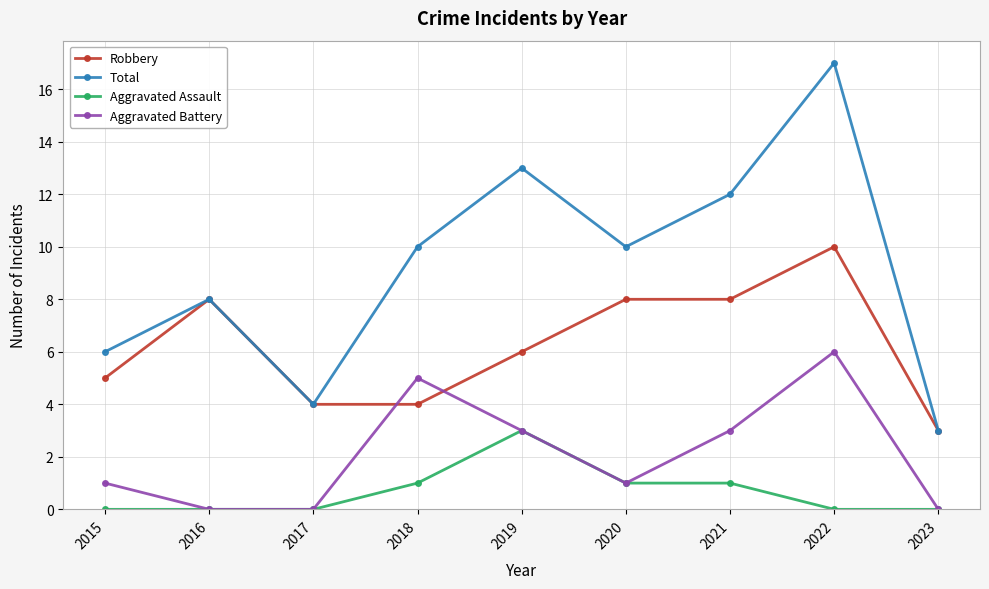

Between 2015 and 2023, which series saw the biggest shift?

Total